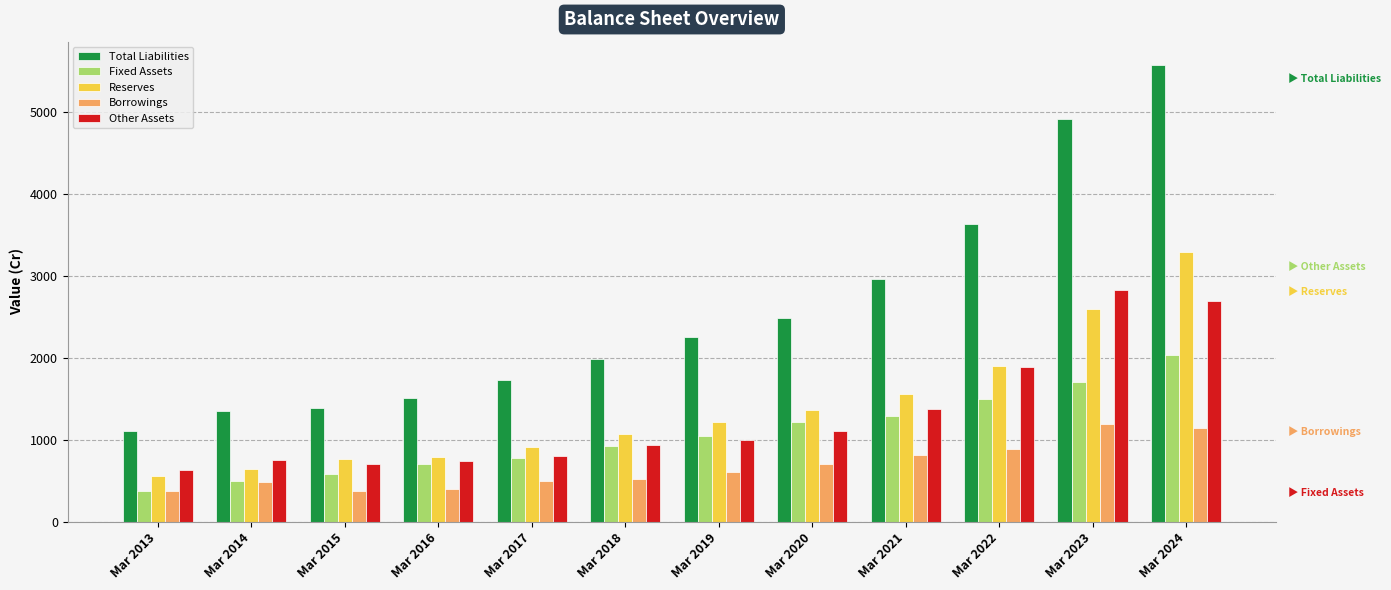

How many data points does each series have?

12